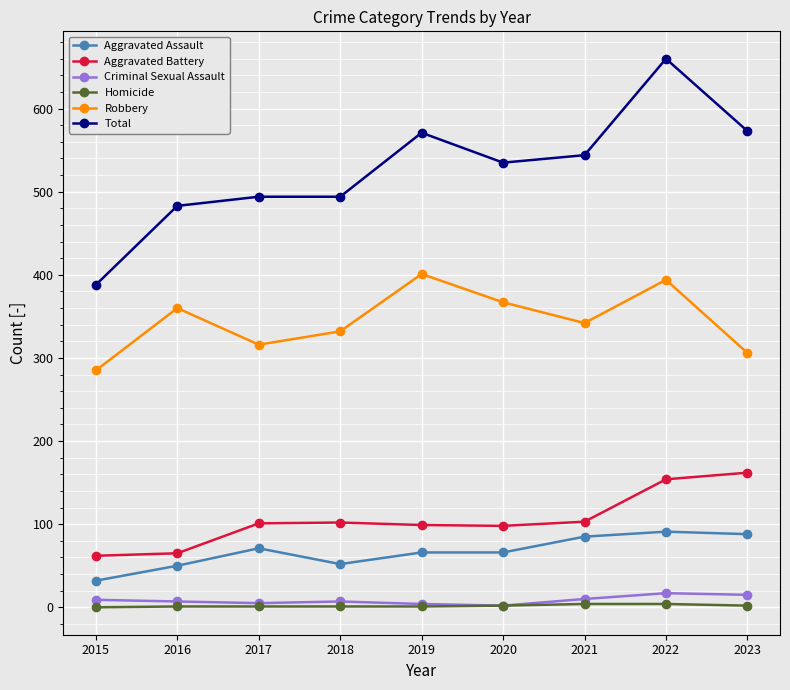

Between 2015 and 2023, which series saw the biggest shift?

Total